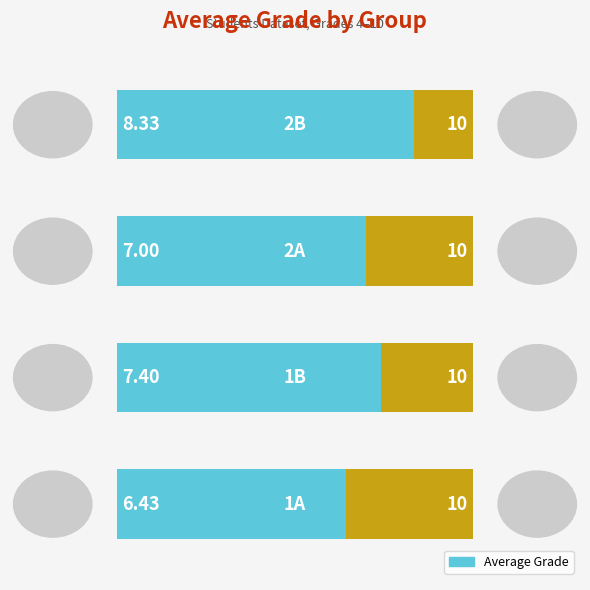

Approximately how many times larger is the value at 2 compared to 1?

0.9